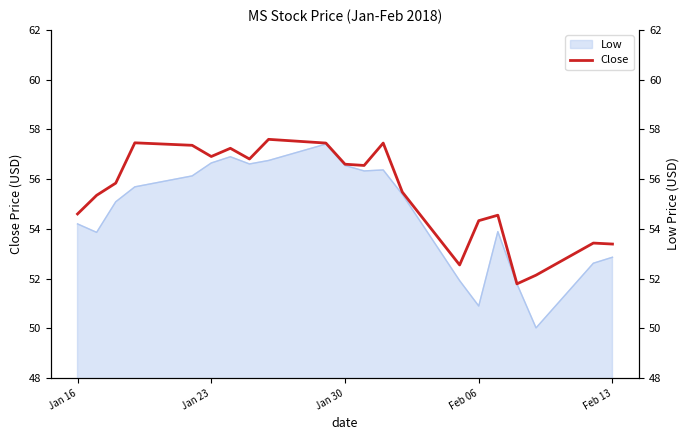

What is the difference between the second highest and minimum values?

5.7